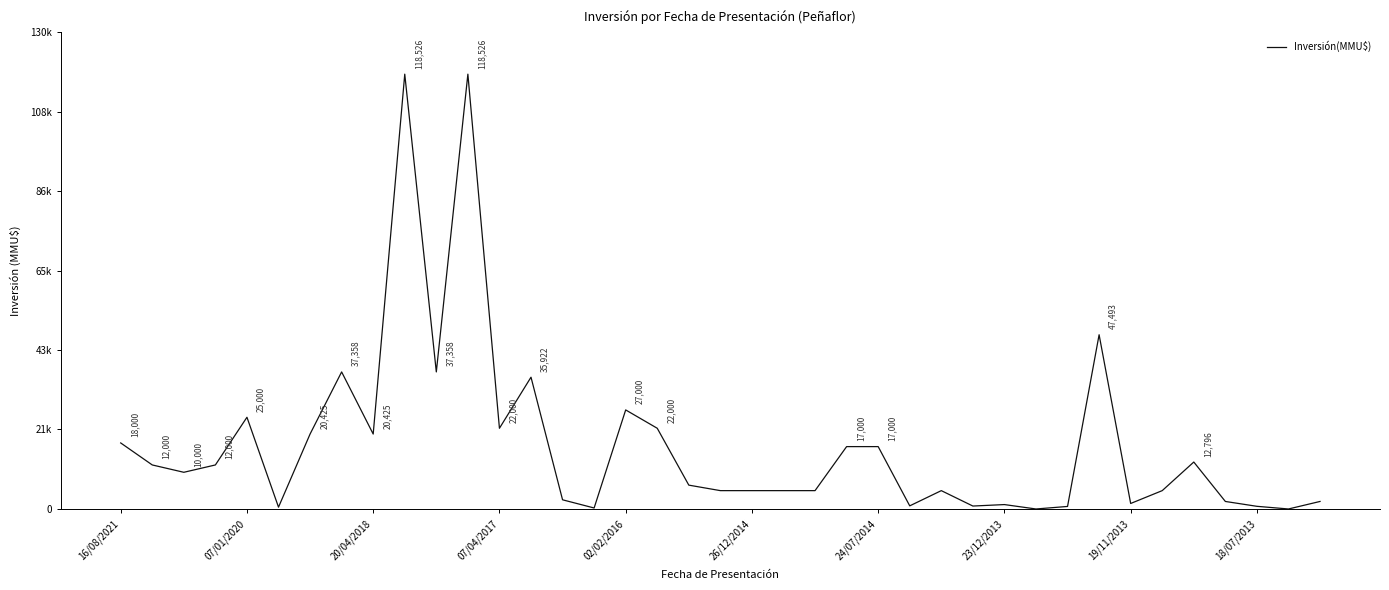

Does the chart display data point markers on the line(s)?

No